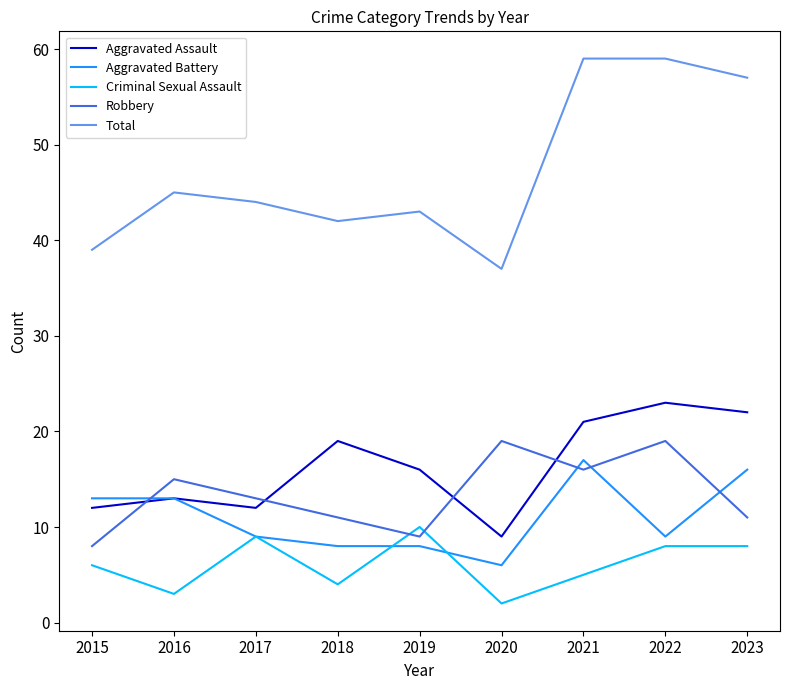

Where does the Robbery series first go above 13?

2016